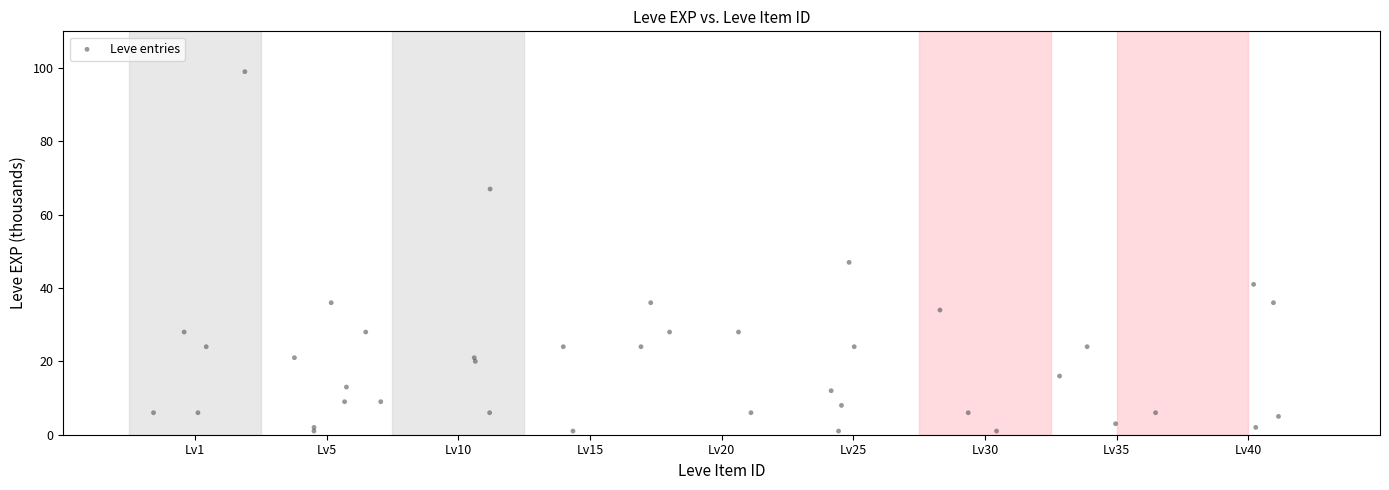

What Y value in the scatter plot is closest to 50?

47